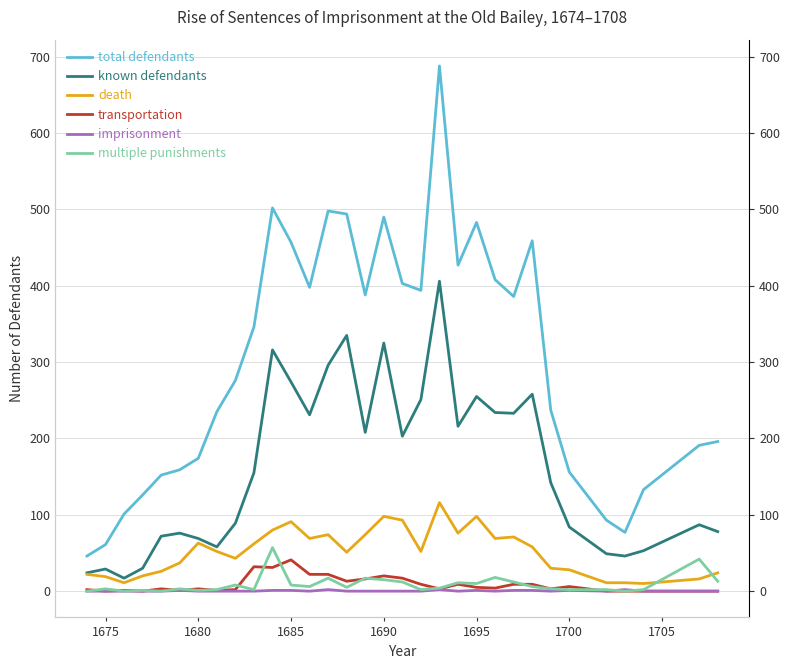

True or false: known defendants and death cross at least once.

False